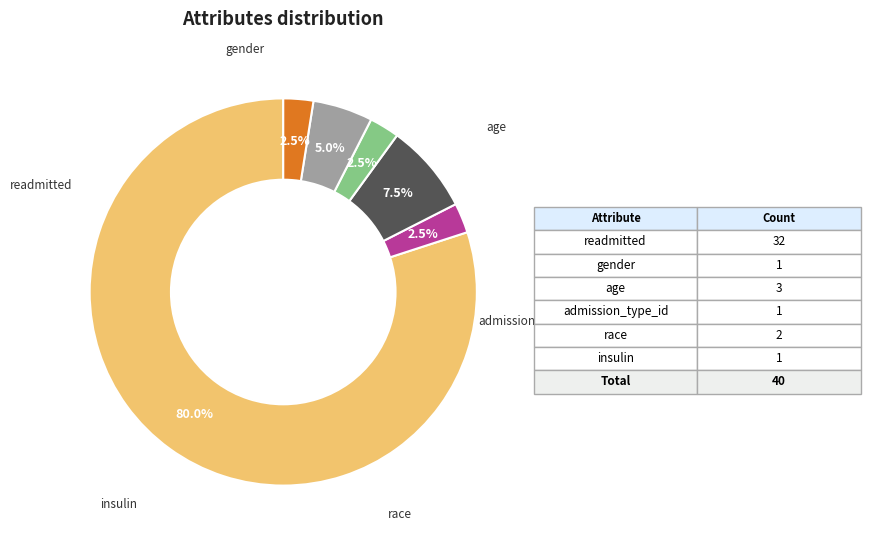

Is there any slice that represents more than half of the pie?

Yes